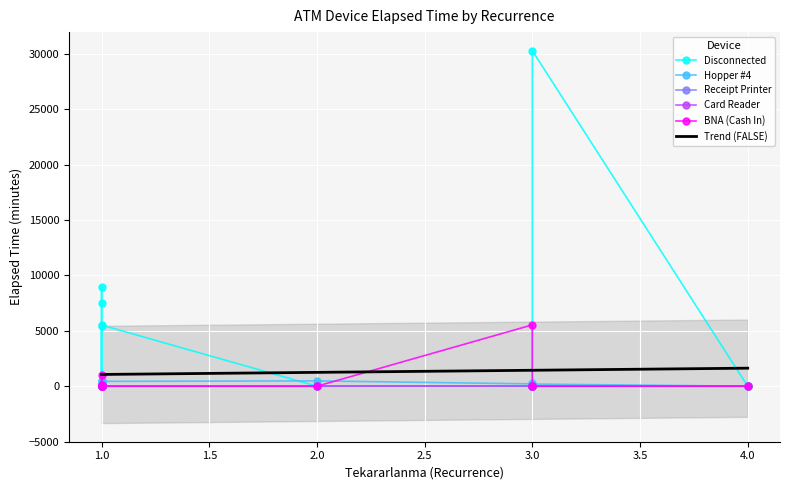

List the series in order of their peak value, highest first.

Disconnected, BNA (Cash In), Hopper #4, Receipt Printer, Card Reader